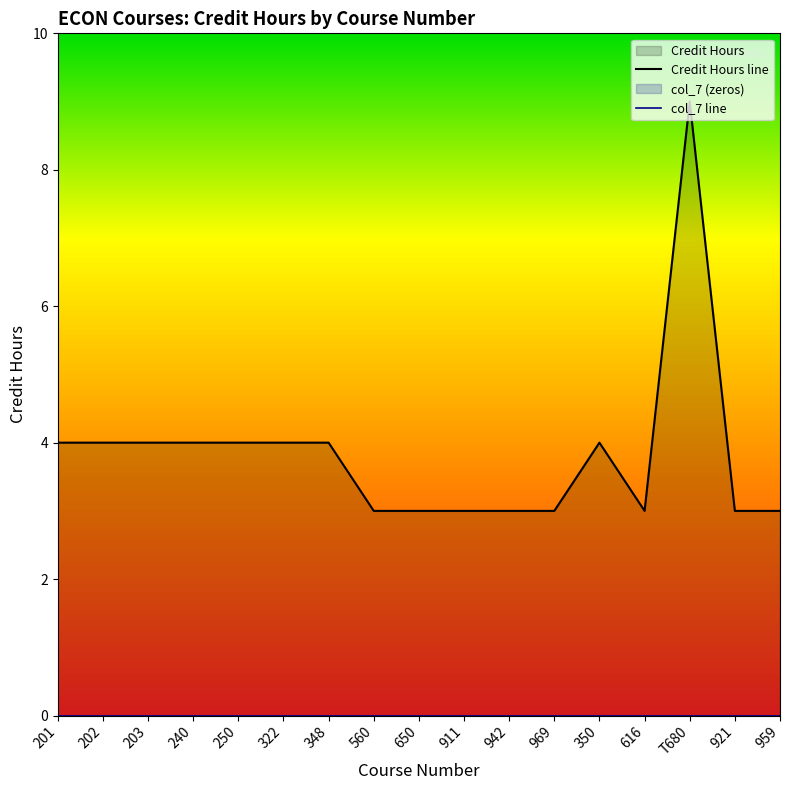

What position from the left is 201?

1